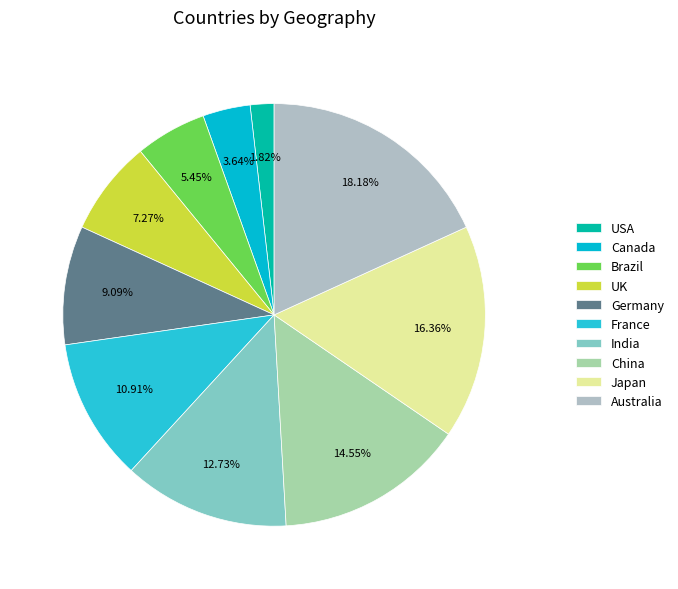

To the nearest percent, what portion does UK represent?

7%